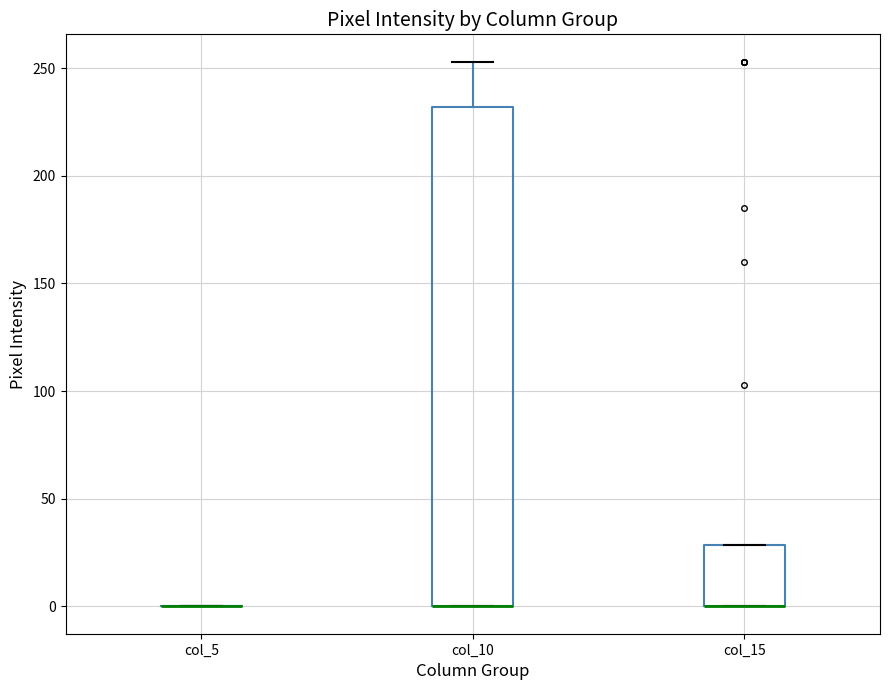

Which box is the tallest, from its lower edge to its upper edge?

col_10